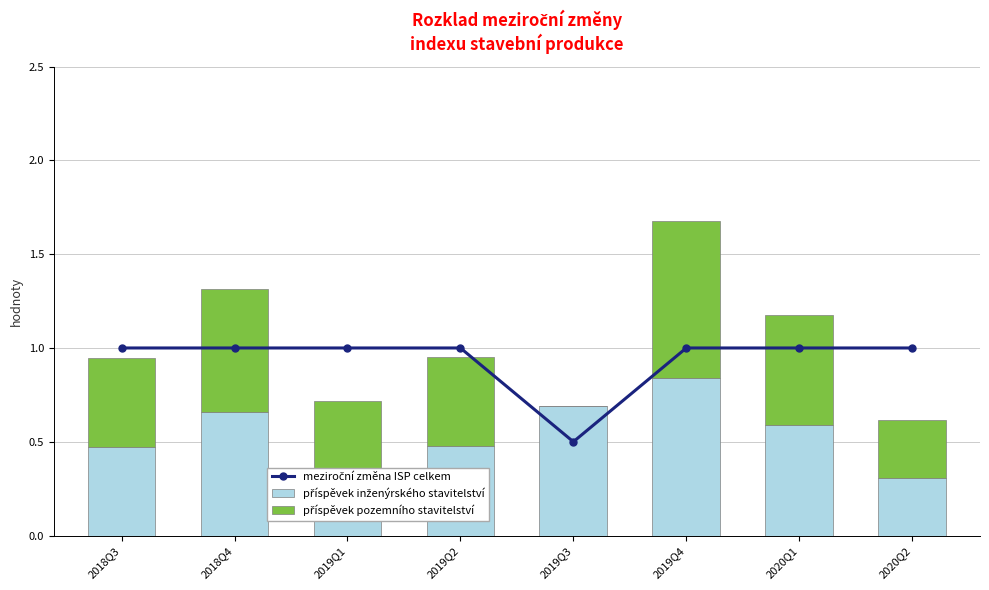

What is the approximate value of příspěvek inženýrského stavitelství at 2018Q4?

0.7